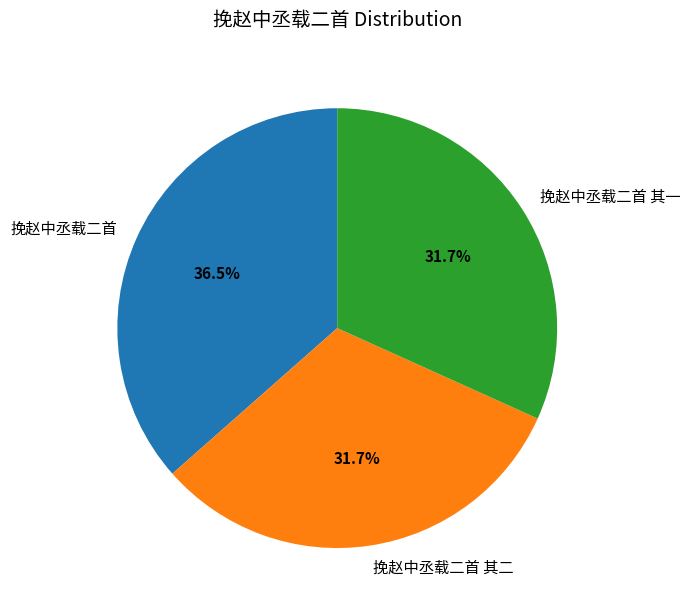

How much of the chart is everything except 挽赵中丞载二首 其一?

68.3%